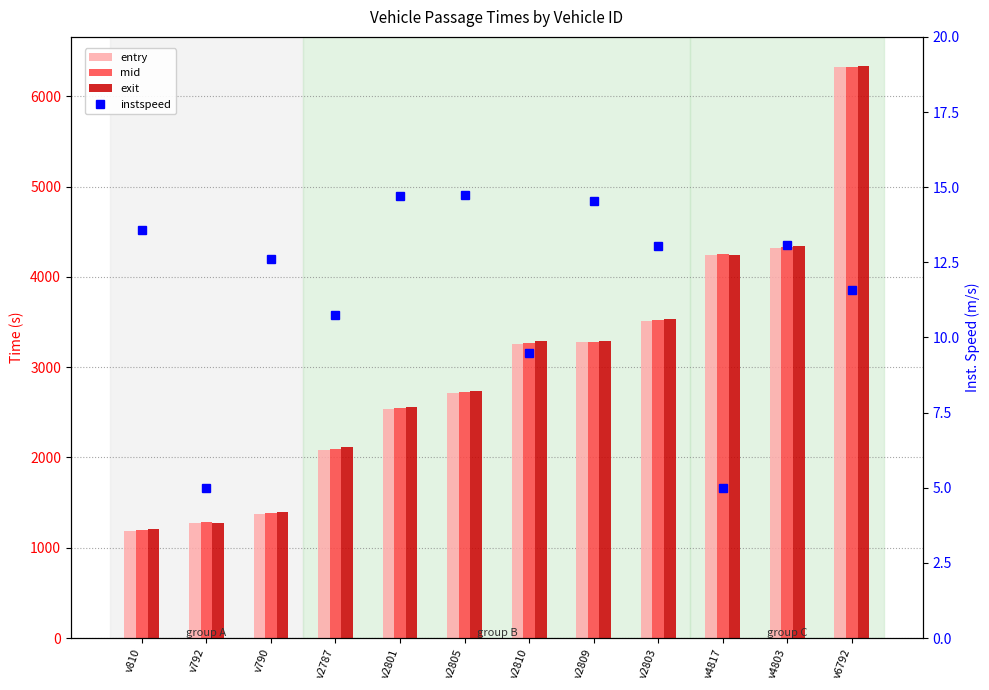

List the series in order of their peak value, lowest first.

instspeed, entry, mid, exit